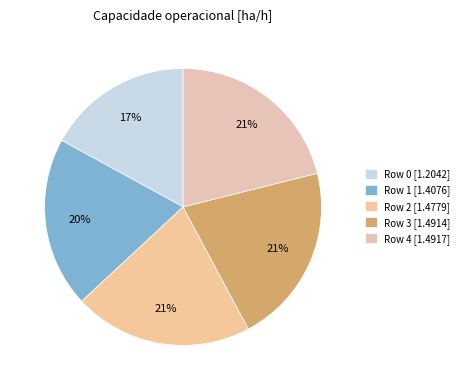

How many segments does this pie chart have?

5